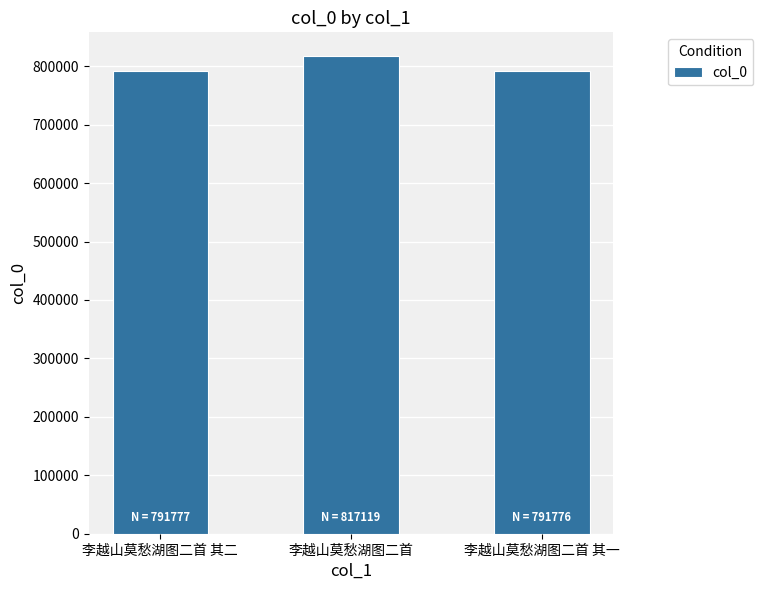

What is the sum of all values?

2400672